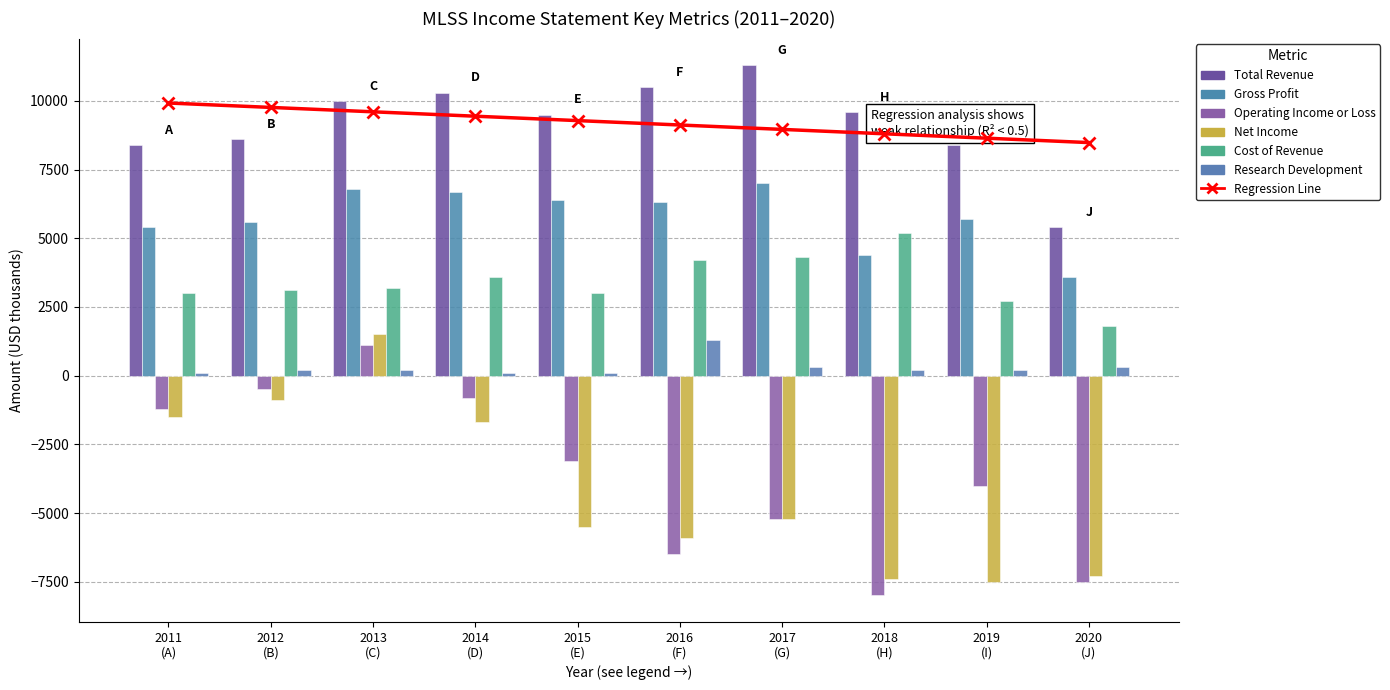

At which label does Research Development first exceed 200?

2016 (F)